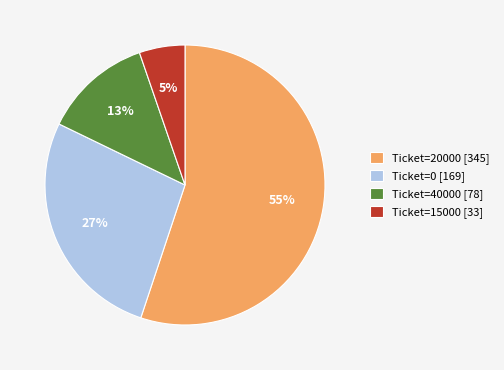

Is there any slice that represents more than half of the pie?

Yes